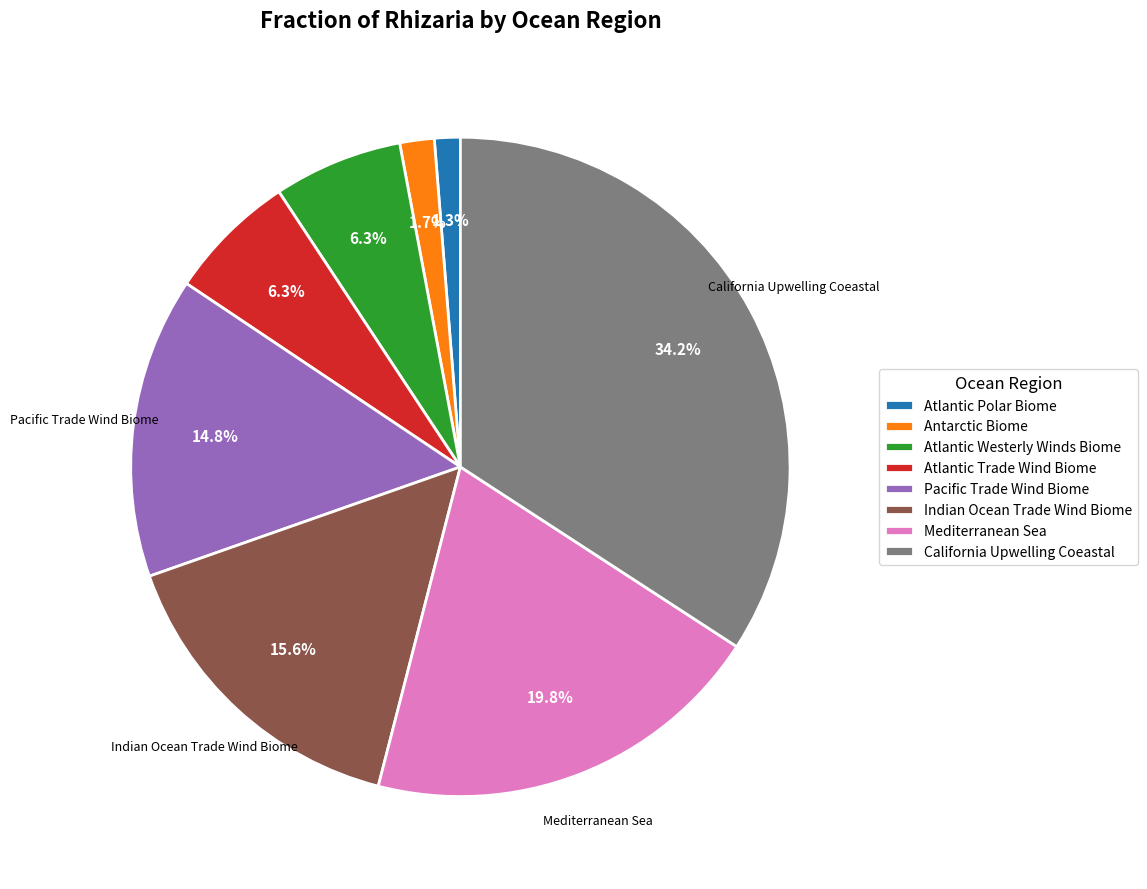

Which category has the biggest portion of the pie?

California Upwelling Coeastal